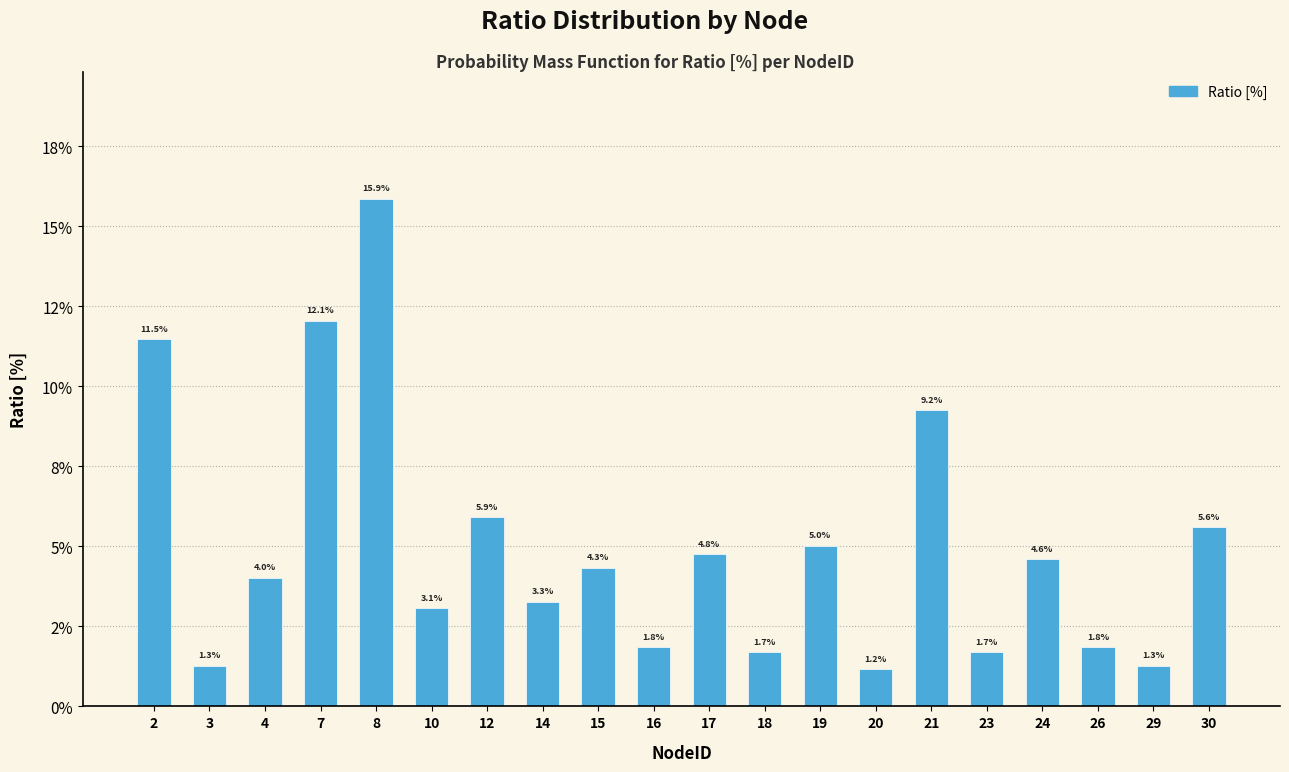

Does the chart contain any negative values?

No